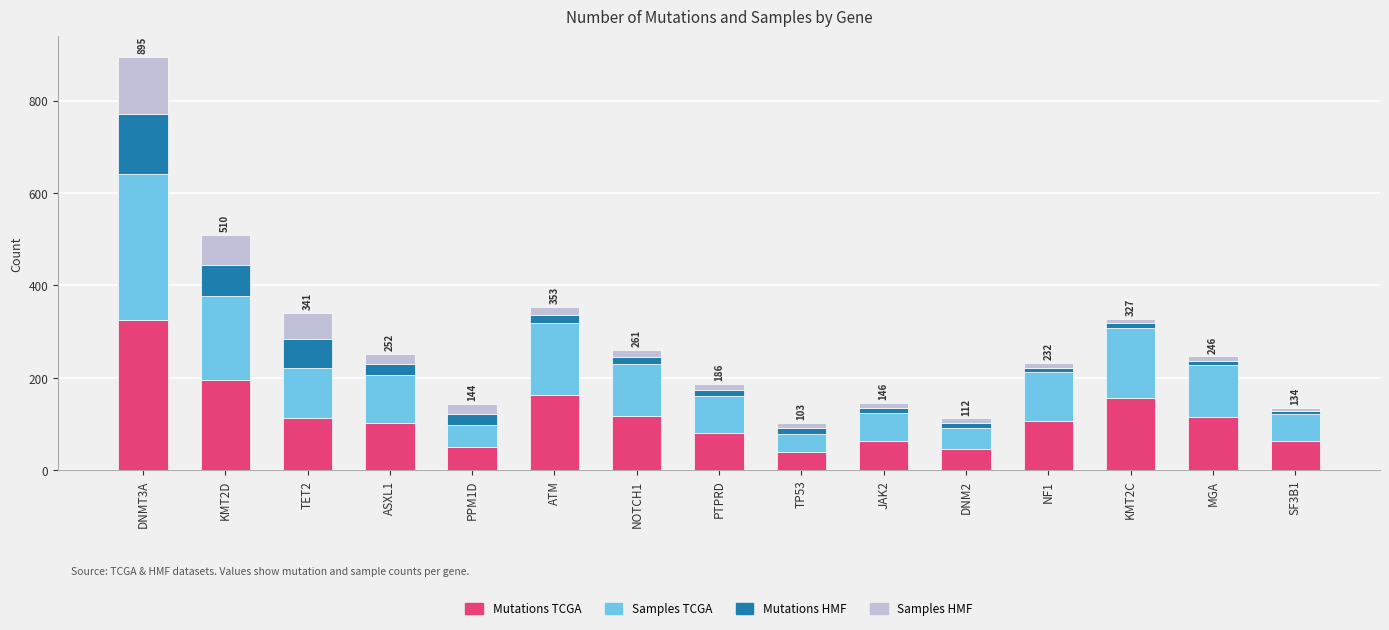

What is the lowest value of the Mutations TCGA series?

40